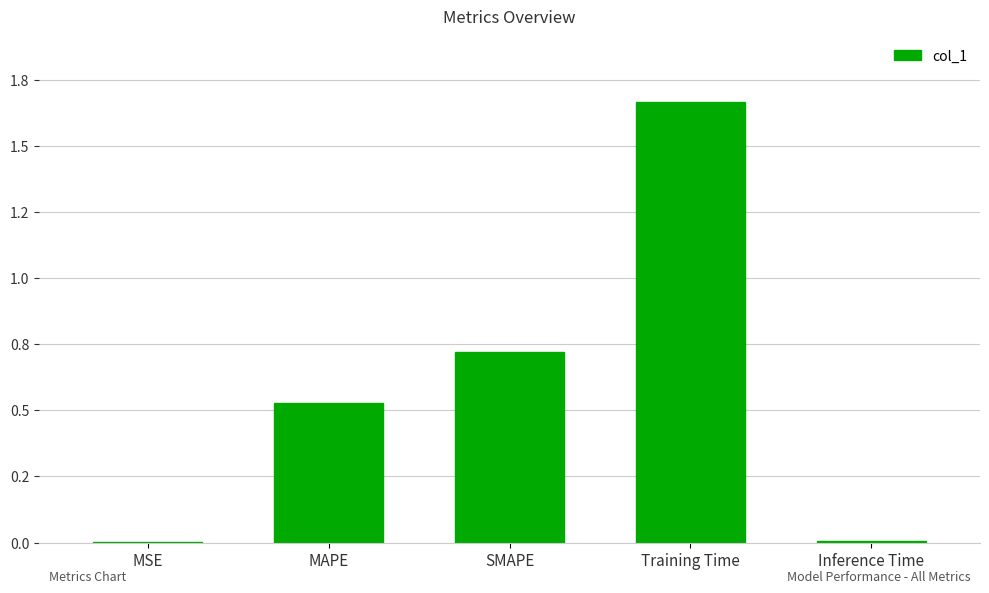

Are the bars horizontal?

No